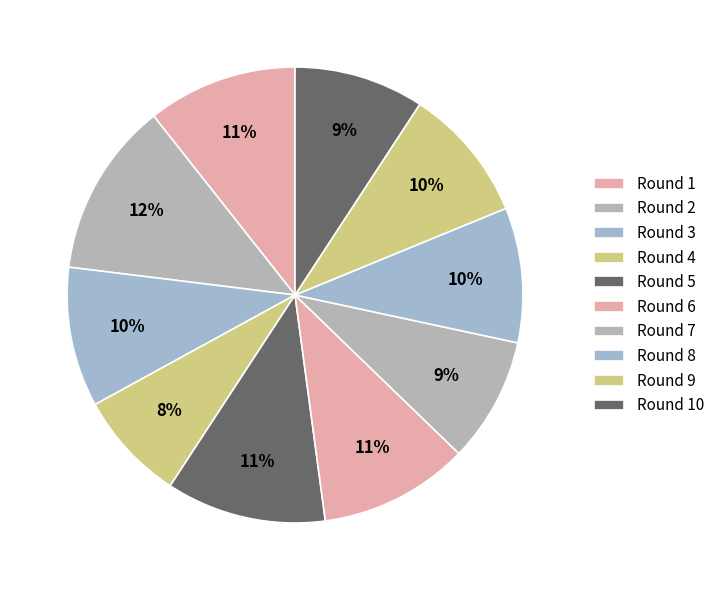

Count the number of slices in the pie.

10